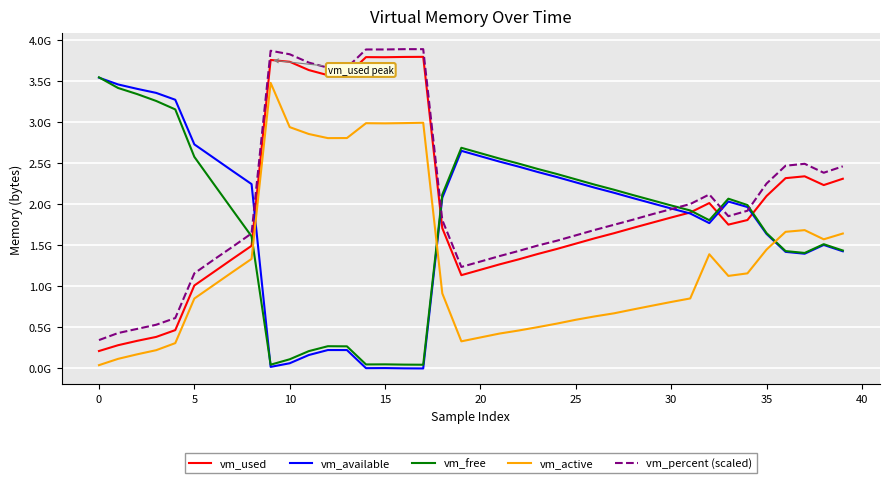

Is this an area chart (filled region under the line)?

No